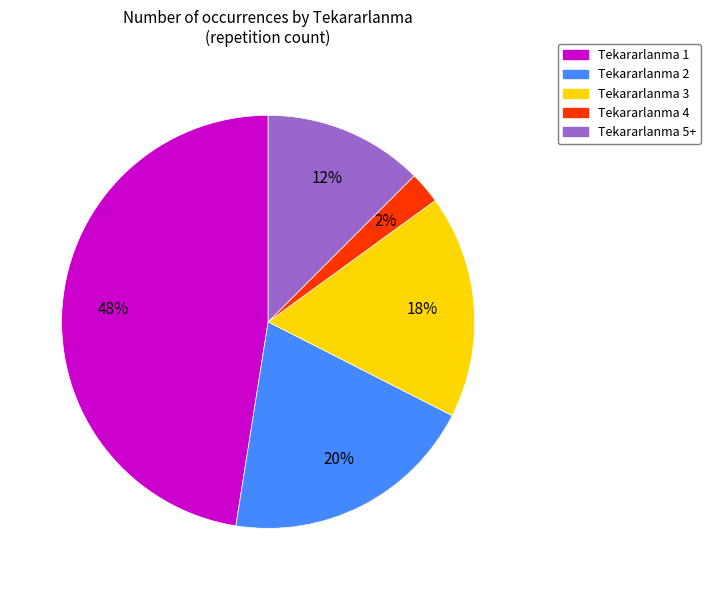

To the nearest percent, what portion does Tekararlanma 2 represent?

20%